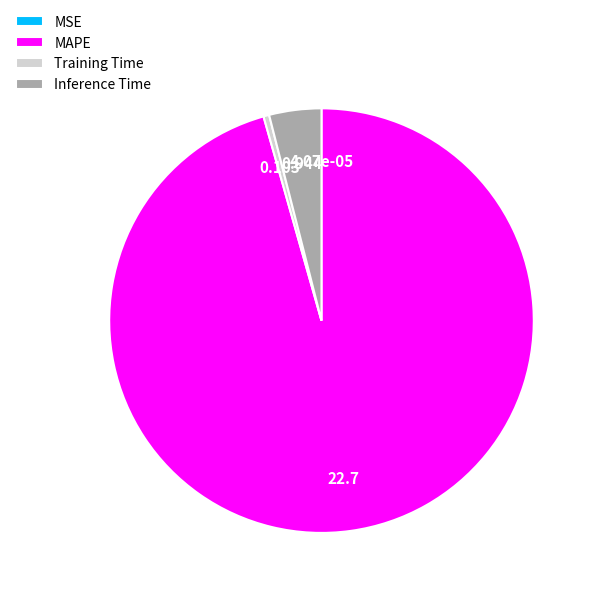

Which slice is the largest?

MAPE